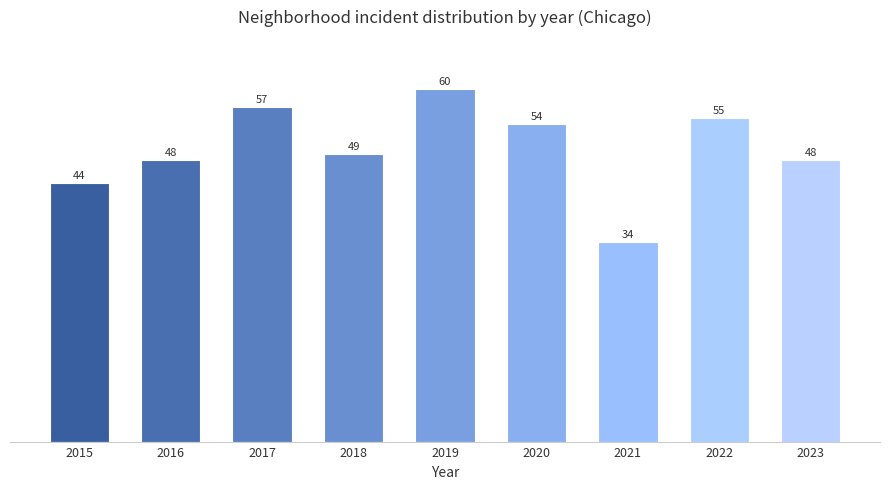

At which label does the data first exceed 49?

2017